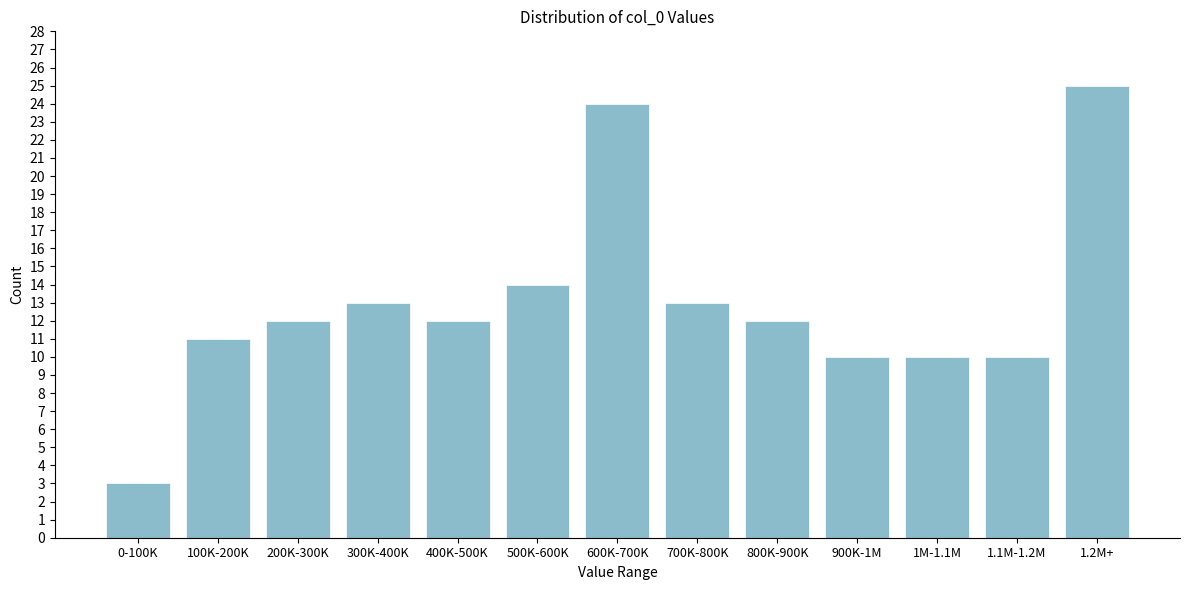

Reading left to right, what are all the values shown in this chart?

0-100K=3	100K-200K=11	200K-300K=12	300K-400K=13	400K-500K=12	500K-600K=14	600K-700K=24	700K-800K=13	800K-900K=12	900K-1M=10	1M-1.1M=10	1.1M-1.2M=10	1.2M+=25